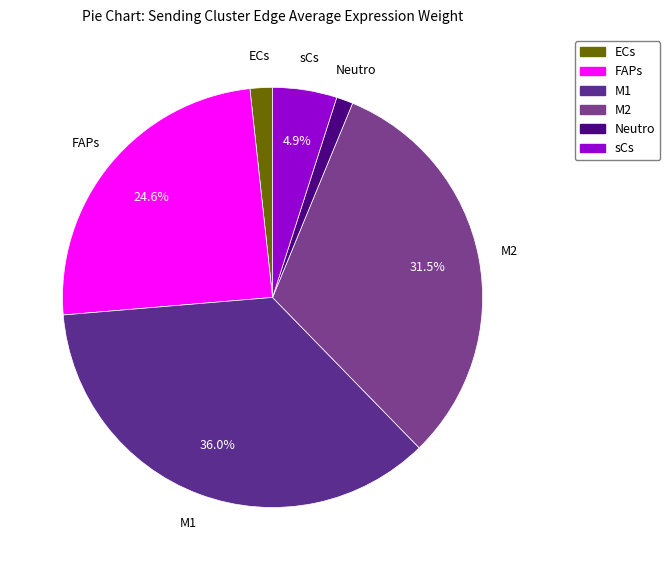

Combined, do Neutro and M1 account for over 50%?

No